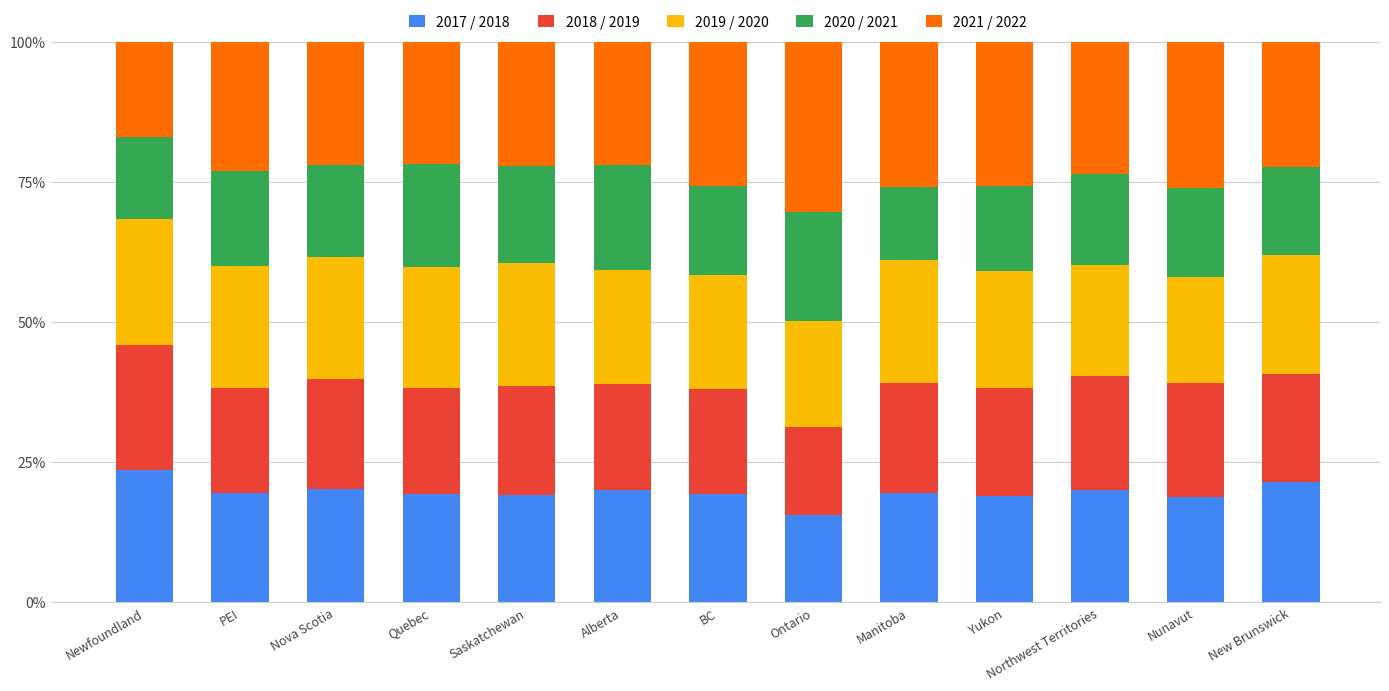

Which category has the highest value in the 2017 / 2018 series?

Newfoundland